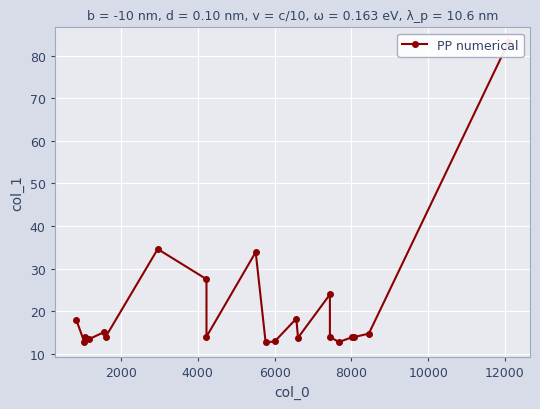

True or false: the data shows 7.5 at 15.

False